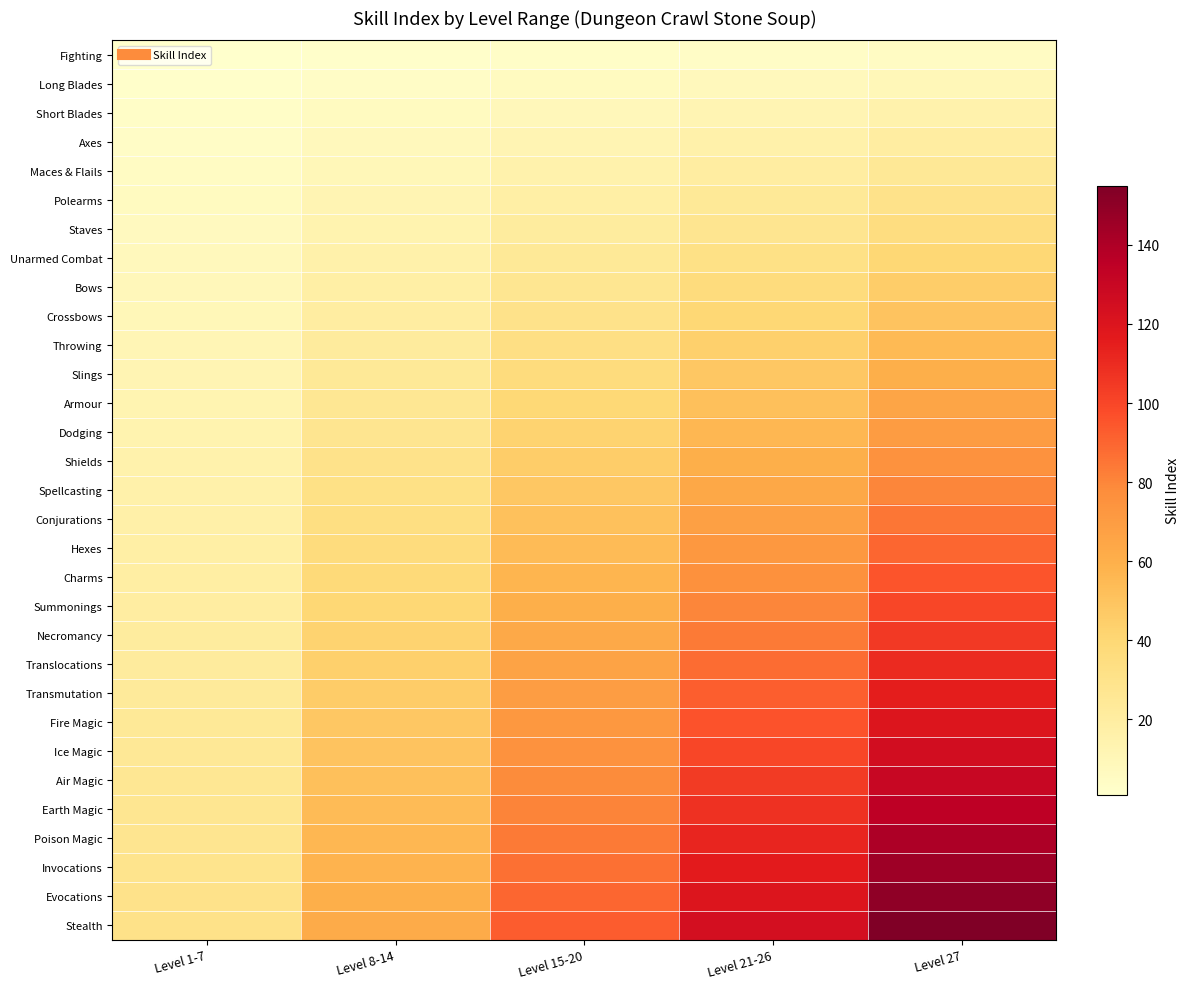

Reading left to right, what are all the values shown in this chart?

Fighting: Level 1-7=1	Level 8-14=2	Level 15-20=3	Level 21-26=4	Level 27=5
Long Blades: Level 1-7=2	Level 8-14=4	Level 15-20=6	Level 21-26=8	Level 27=10
Short Blades: Level 1-7=3	Level 8-14=6	Level 15-20=9	Level 21-26=12	Level 27=15
Axes: Level 1-7=4	Level 8-14=8	Level 15-20=12	Level 21-26=16	Level 27=20
Maces & Flails: Level 1-7=5	Level 8-14=10	Level 15-20=15	Level 21-26=20	Level 27=25
Polearms: Level 1-7=6	Level 8-14=12	Level 15-20=18	Level 21-26=24	Level 27=30
Staves: Level 1-7=7	Level 8-14=14	Level 15-20=21	Level 21-26=28	Level 27=35
Unarmed Combat: Level 1-7=8	Level 8-14=16	Level 15-20=24	Level 21-26=32	Level 27=40
Bows: Level 1-7=9	Level 8-14=18	Level 15-20=27	Level 21-26=36	Level 27=45
Crossbows: Level 1-7=10	Level 8-14=20	Level 15-20=30	Level 21-26=40	Level 27=50
Throwing: Level 1-7=11	Level 8-14=22	Level 15-20=33	Level 21-26=44	Level 27=55
Slings: Level 1-7=12	Level 8-14=24	Level 15-20=36	Level 21-26=48	Level 27=60
Armour: Level 1-7=13	Level 8-14=26	Level 15-20=39	Level 21-26=52	Level 27=65
Dodging: Level 1-7=14	Level 8-14=28	Level 15-20=42	Level 21-26=56	Level 27=70
Shields: Level 1-7=15	Level 8-14=30	Level 15-20=45	Level 21-26=60	Level 27=75
Spellcasting: Level 1-7=16	Level 8-14=32	Level 15-20=48	Level 21-26=64	Level 27=80
Conjurations: Level 1-7=17	Level 8-14=34	Level 15-20=51	Level 21-26=68	Level 27=85
Hexes: Level 1-7=18	Level 8-14=36	Level 15-20=54	Level 21-26=72	Level 27=90
Charms: Level 1-7=19	Level 8-14=38	Level 15-20=57	Level 21-26=76	Level 27=95
Summonings: Level 1-7=20	Level 8-14=40	Level 15-20=60	Level 21-26=80	Level 27=100
Necromancy: Level 1-7=21	Level 8-14=42	Level 15-20=63	Level 21-26=84	Level 27=105
Translocations: Level 1-7=22	Level 8-14=44	Level 15-20=66	Level 21-26=88	Level 27=110
Transmutation: Level 1-7=23	Level 8-14=46	Level 15-20=69	Level 21-26=92	Level 27=115
Fire Magic: Level 1-7=24	Level 8-14=48	Level 15-20=72	Level 21-26=96	Level 27=120
Ice Magic: Level 1-7=25	Level 8-14=50	Level 15-20=75	Level 21-26=100	Level 27=125
Air Magic: Level 1-7=26	Level 8-14=52	Level 15-20=78	Level 21-26=104	Level 27=130
Earth Magic: Level 1-7=27	Level 8-14=54	Level 15-20=81	Level 21-26=108	Level 27=135
Poison Magic: Level 1-7=28	Level 8-14=56	Level 15-20=84	Level 21-26=112	Level 27=140
Invocations: Level 1-7=29	Level 8-14=58	Level 15-20=87	Level 21-26=116	Level 27=145
Evocations: Level 1-7=30	Level 8-14=60	Level 15-20=90	Level 21-26=120	Level 27=150
Stealth: Level 1-7=31	Level 8-14=62	Level 15-20=93	Level 21-26=124	Level 27=155